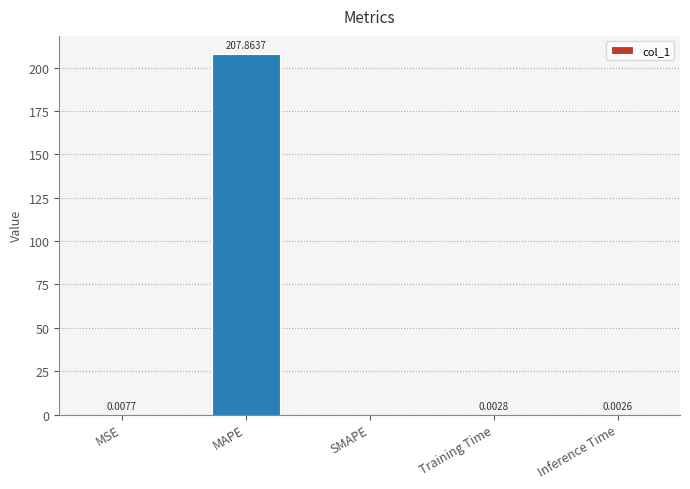

Are the bars horizontal?

No